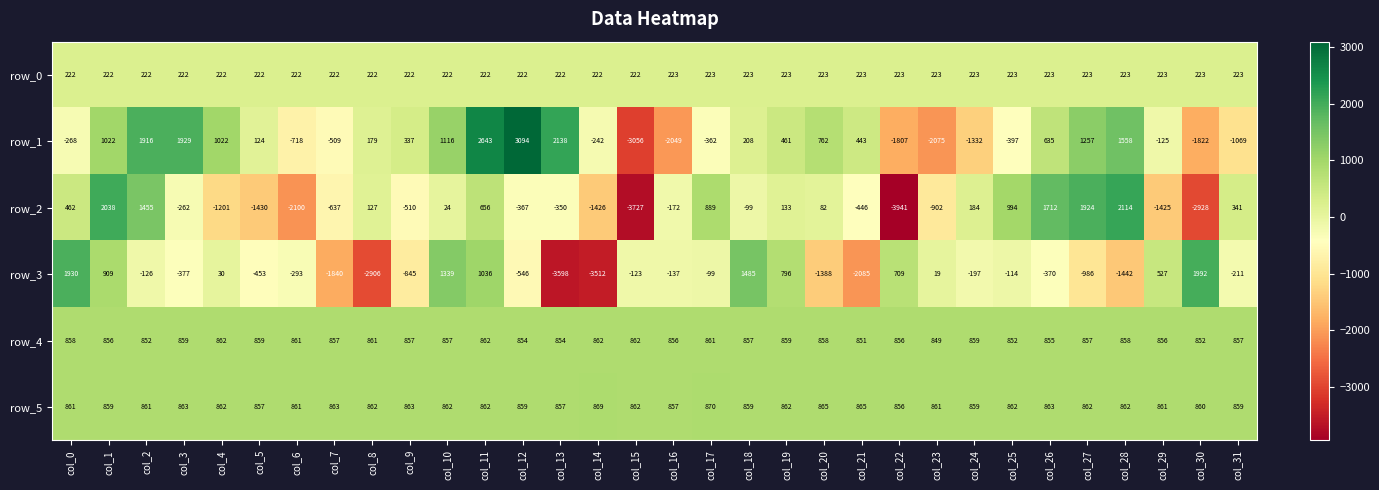

List the series in order of their peak value, highest first.

row_1, row_2, row_3, row_5, row_4, row_0